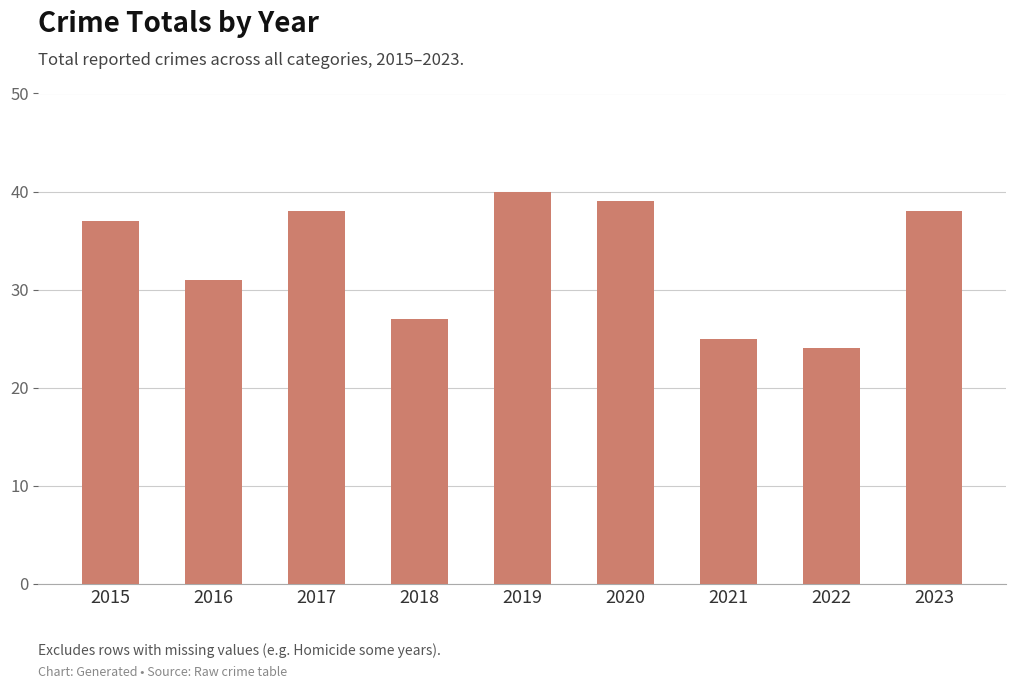

What is the value of the 6th bar from the left?

39